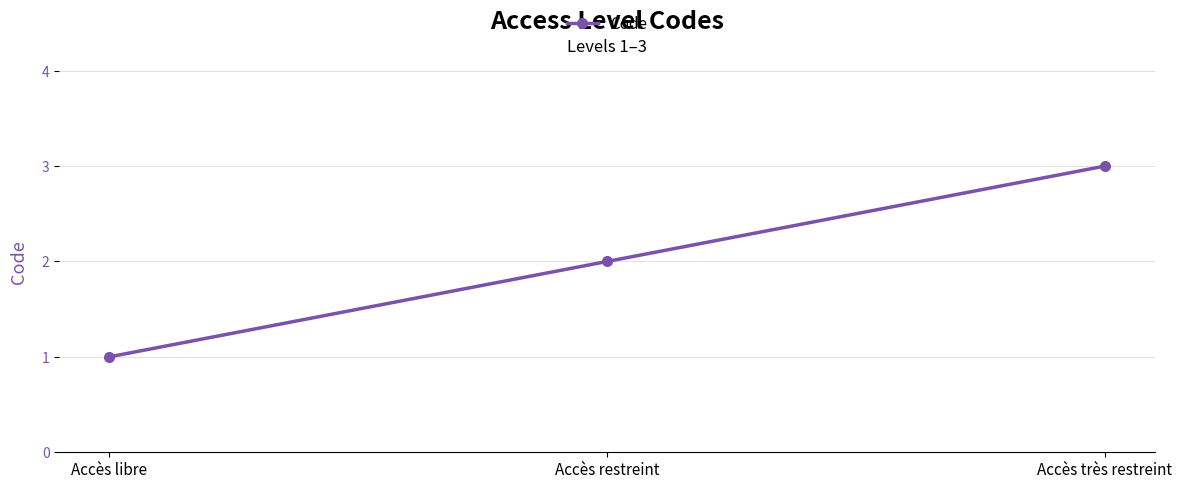

Reading left to right, list all the values displayed in this chart.

Accès libre=1	Accès restreint=2	Accès très restreint=3